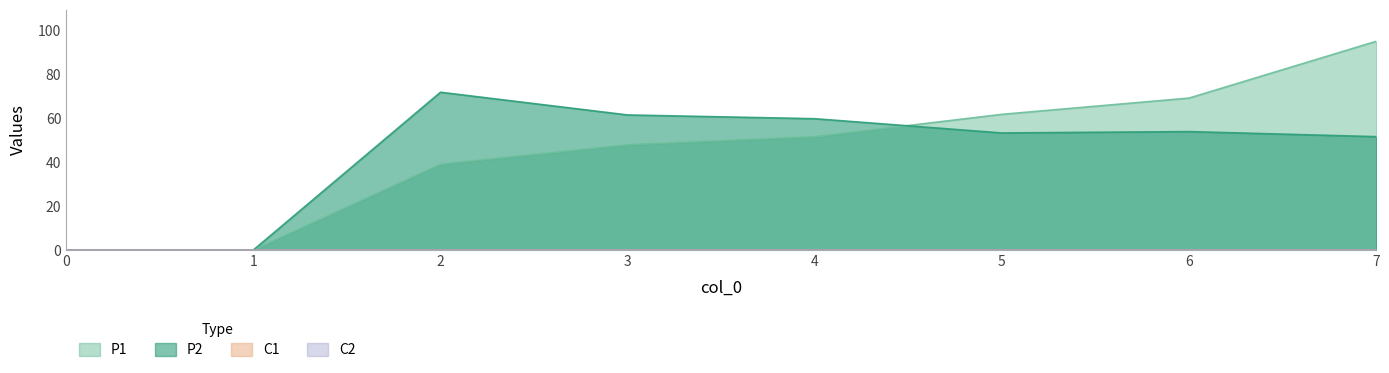

What is the sum of all P1 values?

364.4